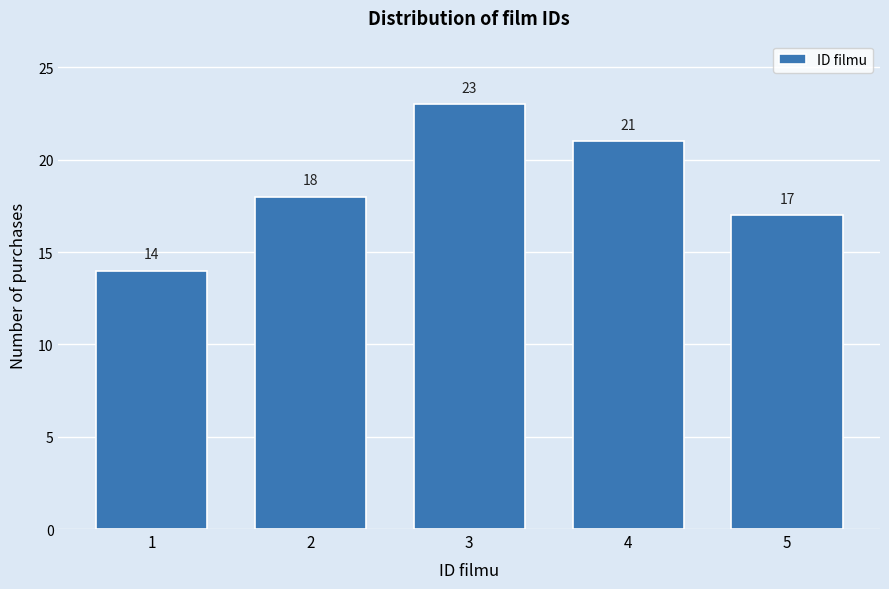

Reading left to right, list all the values displayed in this chart.

14	18	23	21	17